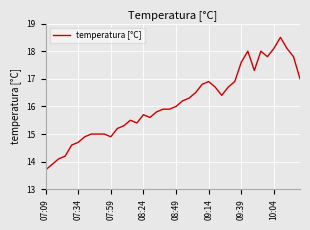

True or false: there are more than 2 points higher than both neighbors.

True